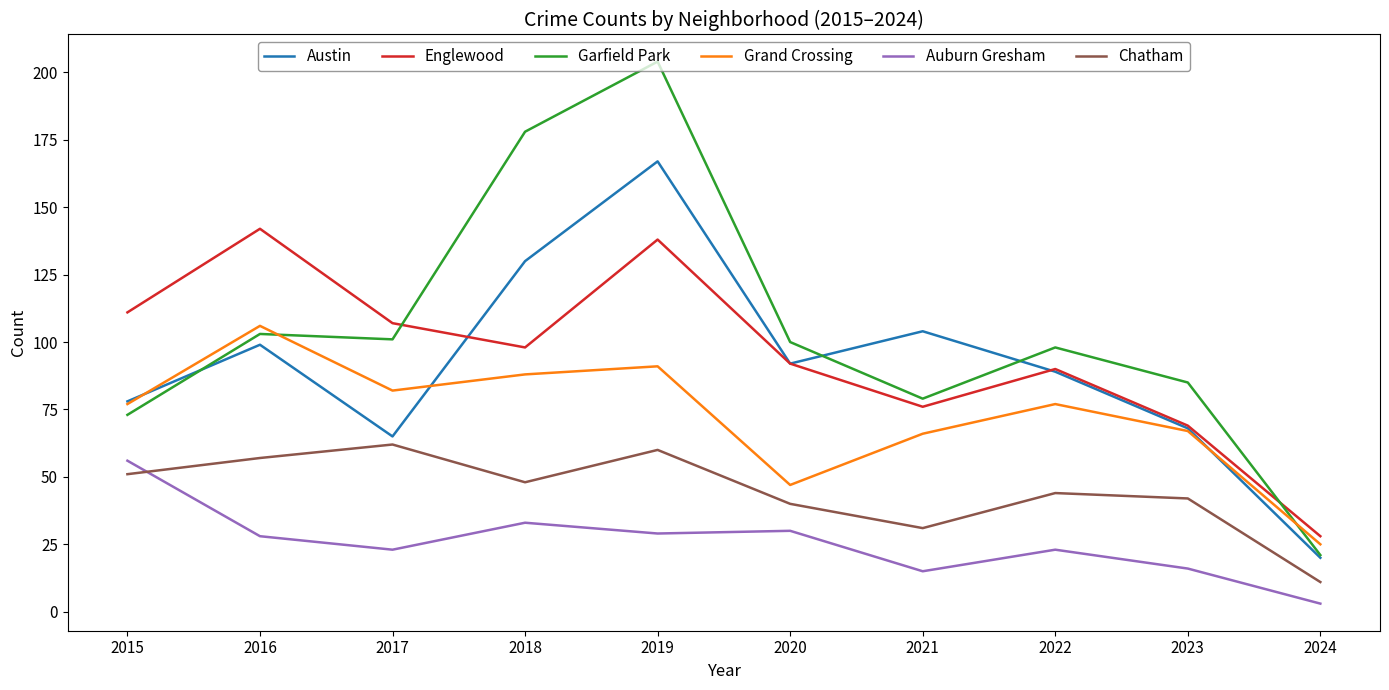

Is the value of Austin at 2024 greater than the value of Grand Crossing at 2022?

No